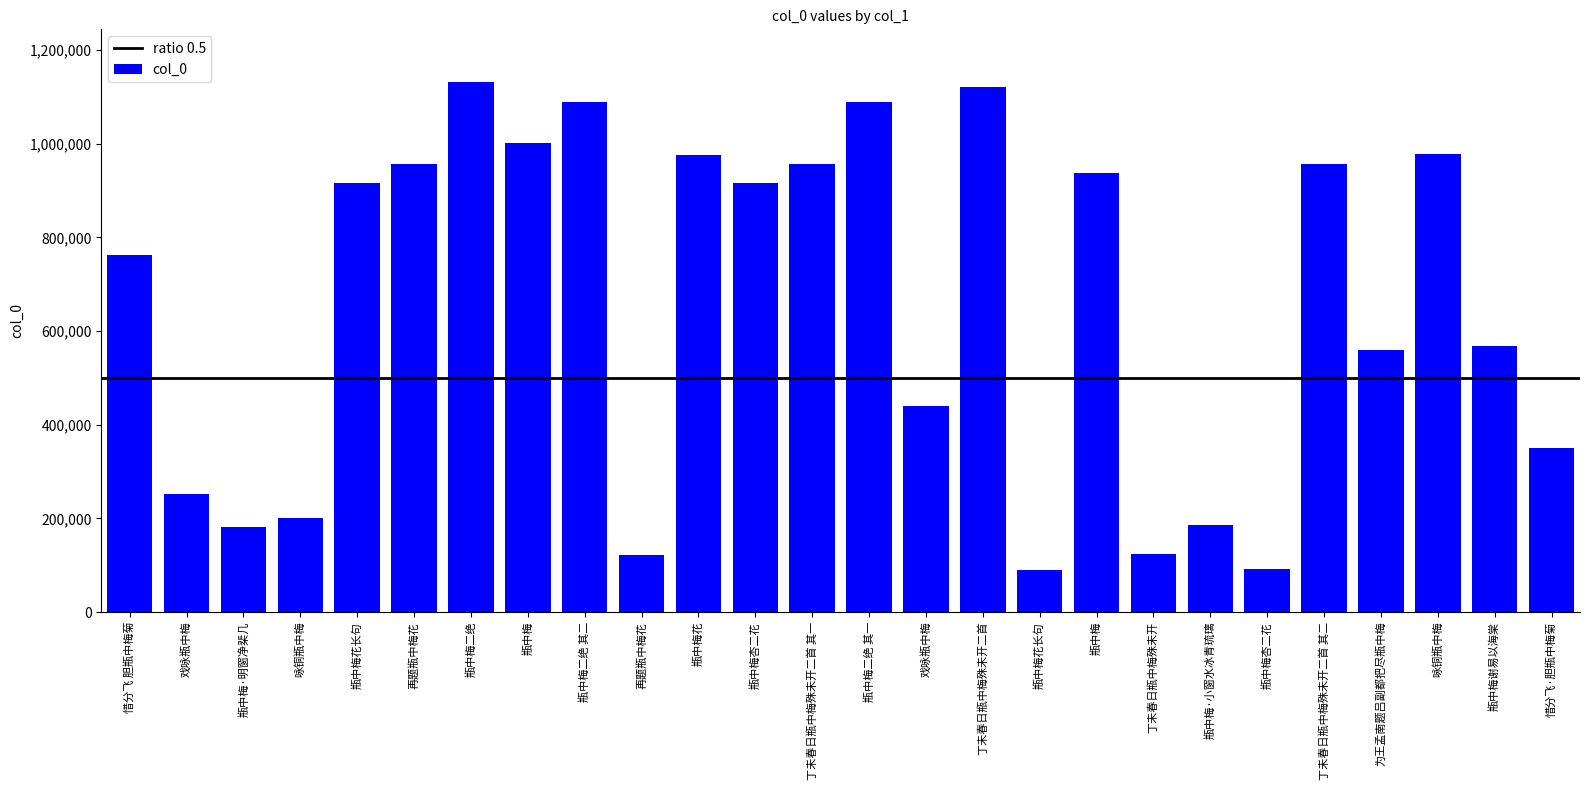

What is the sum of the values at 戏咏瓶中梅 and 咏铜瓶中梅?

1419366